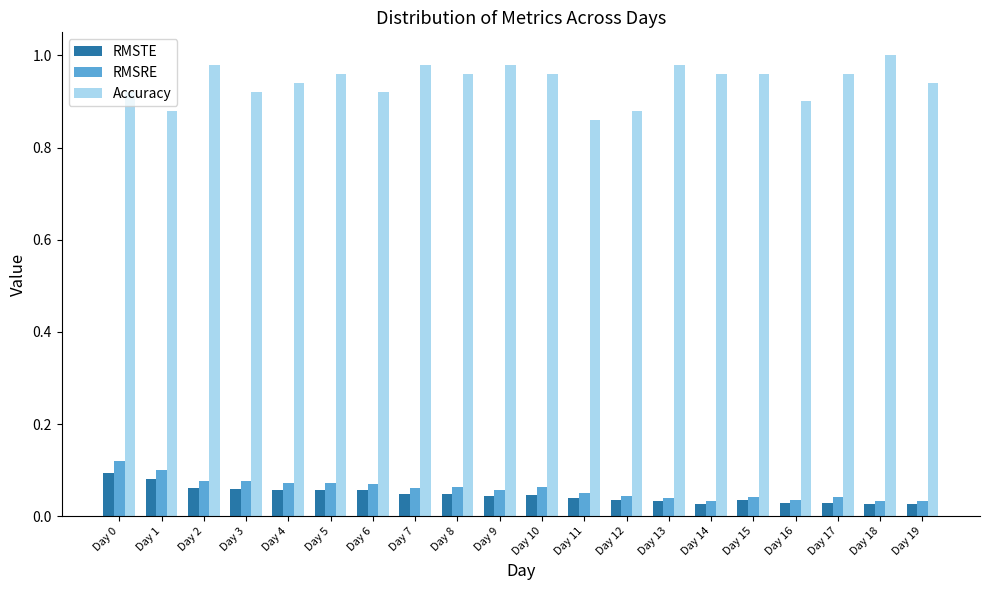

Which series has the largest total across all categories?

Accuracy